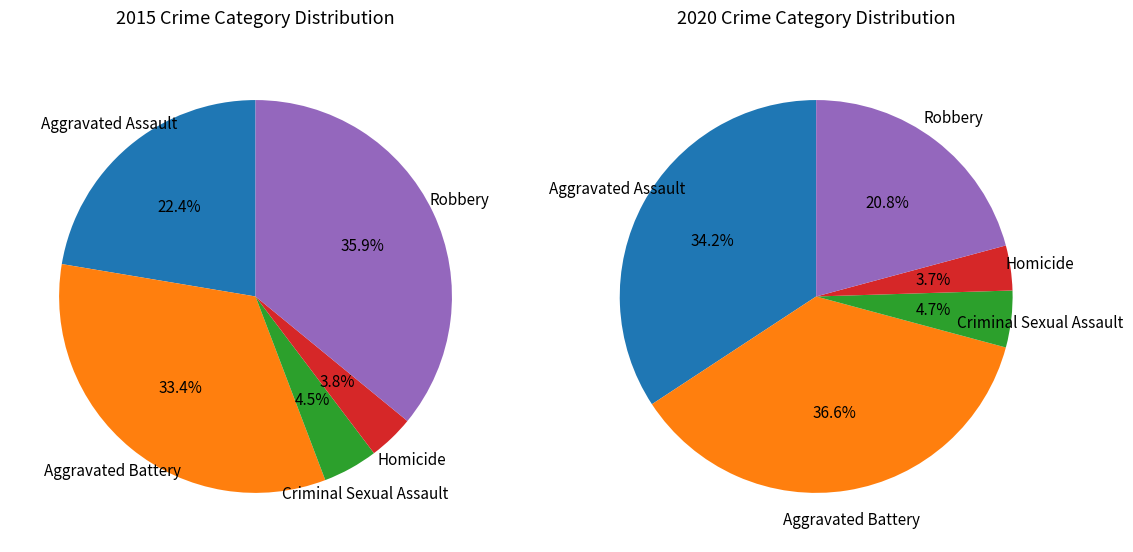

True or false: Aggravated Assault accounts for 34% of the total.

True